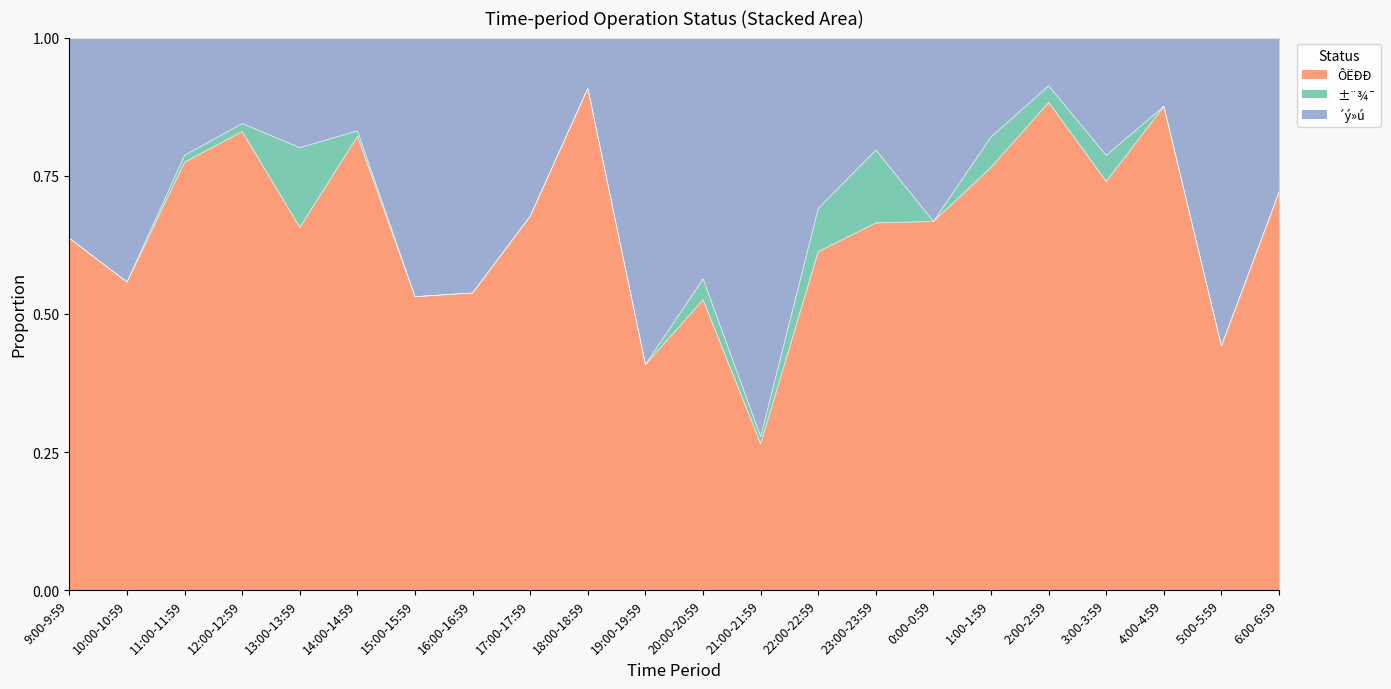

What is the total value across all series at 2:00-2:59?

1.0